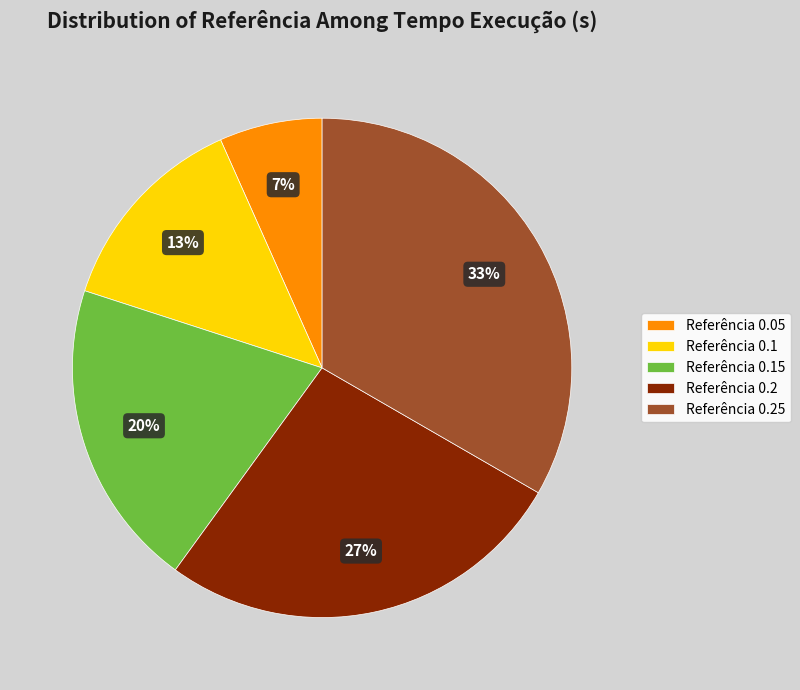

Count the number of slices in the pie.

5